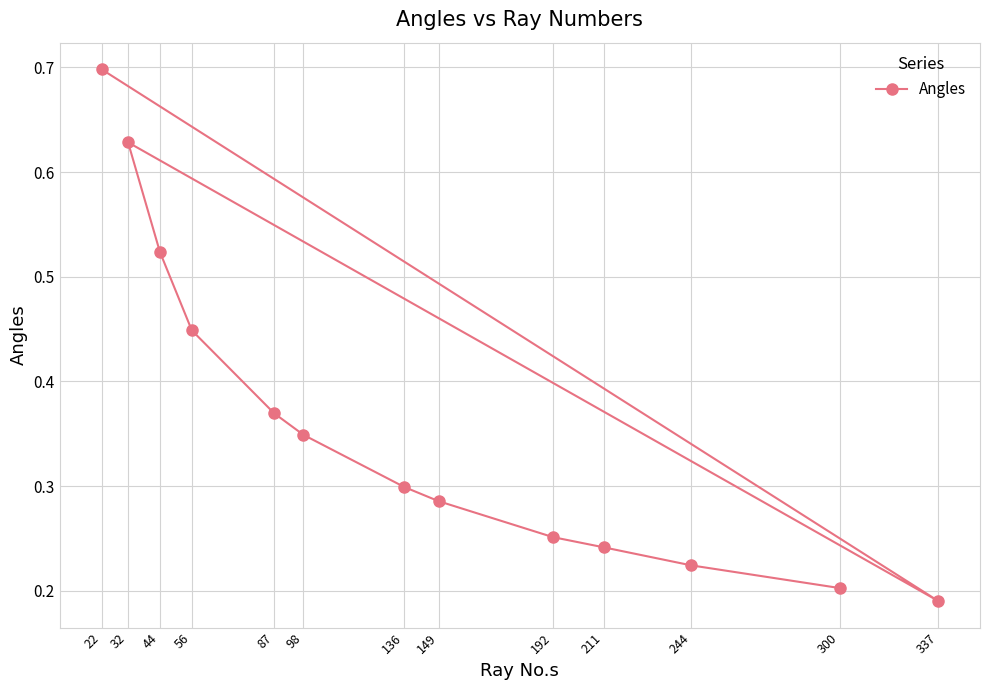

What is the difference between the maximum and minimum values?

0.5